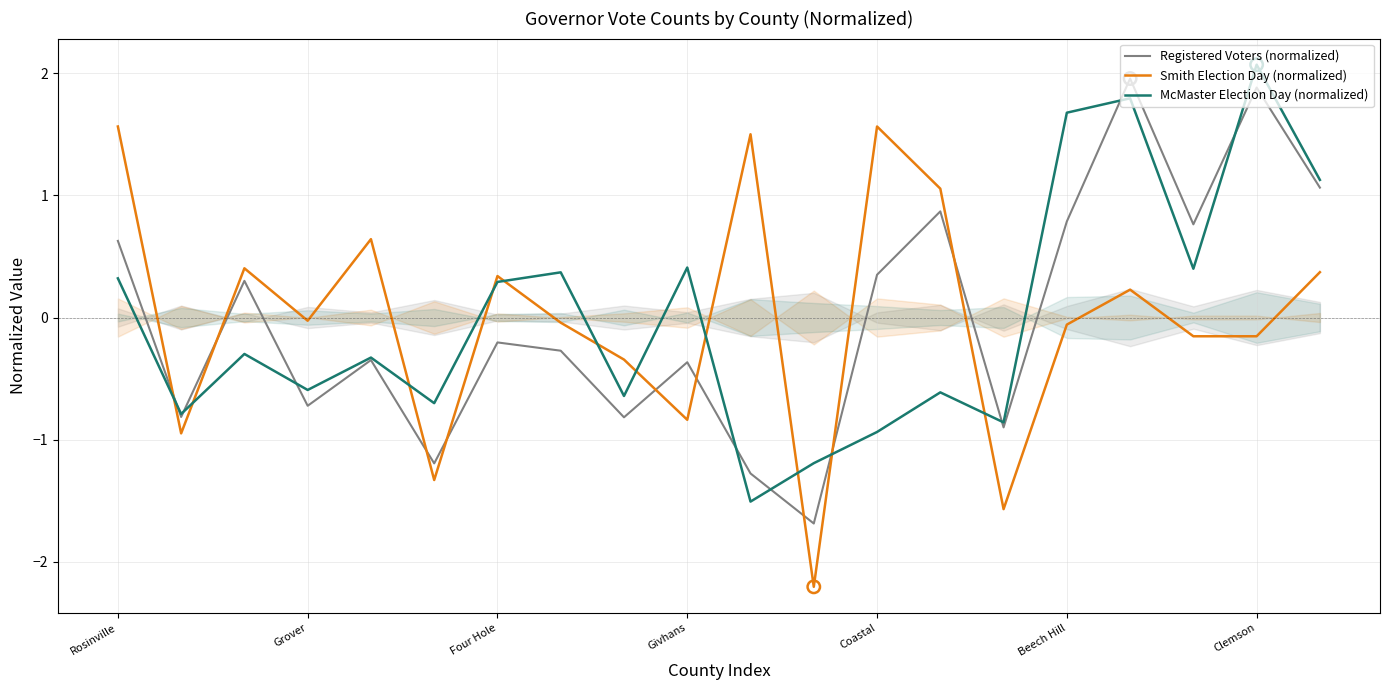

At how many categories does at least one series exceed 0?

14